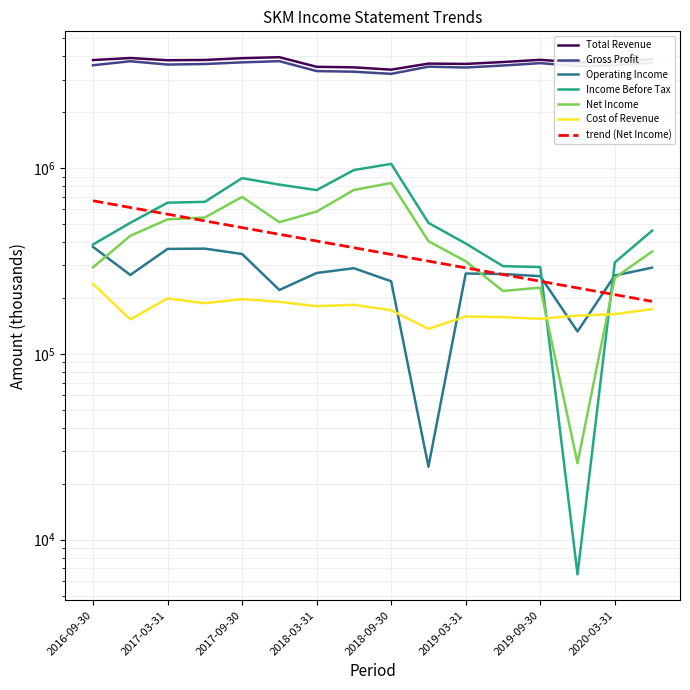

At which label is Operating Income closest to 200800?

2017-12-31